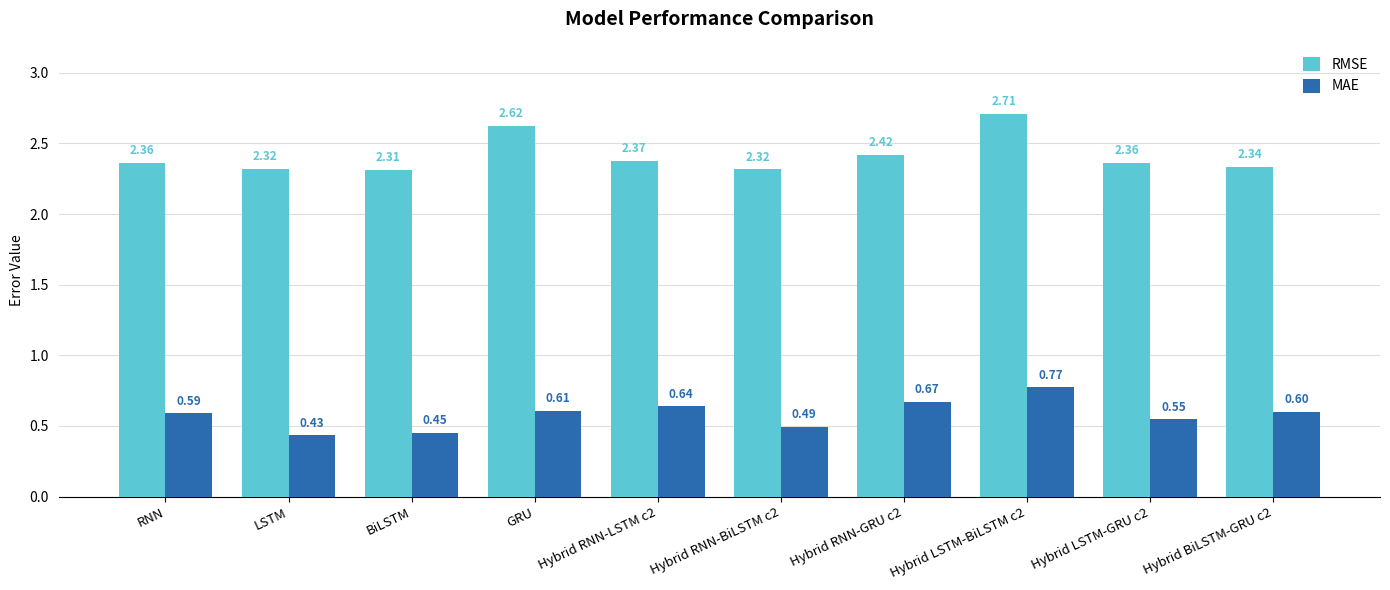

Is the value of RMSE at GRU greater than the value of MAE at LSTM?

Yes